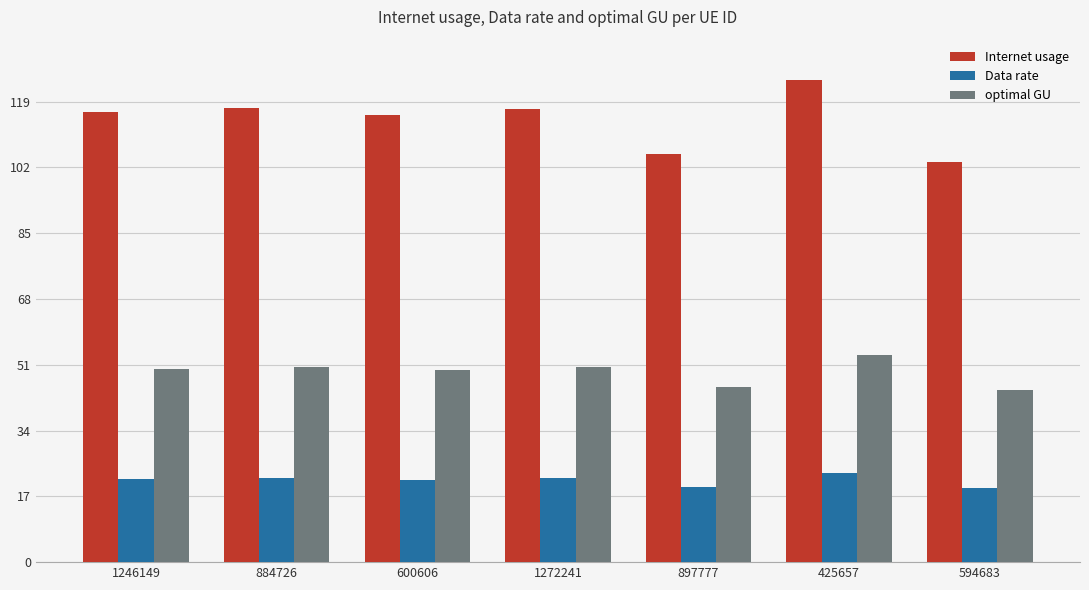

What is the difference between the Internet usage values at 425657 and 1246149?

8.3